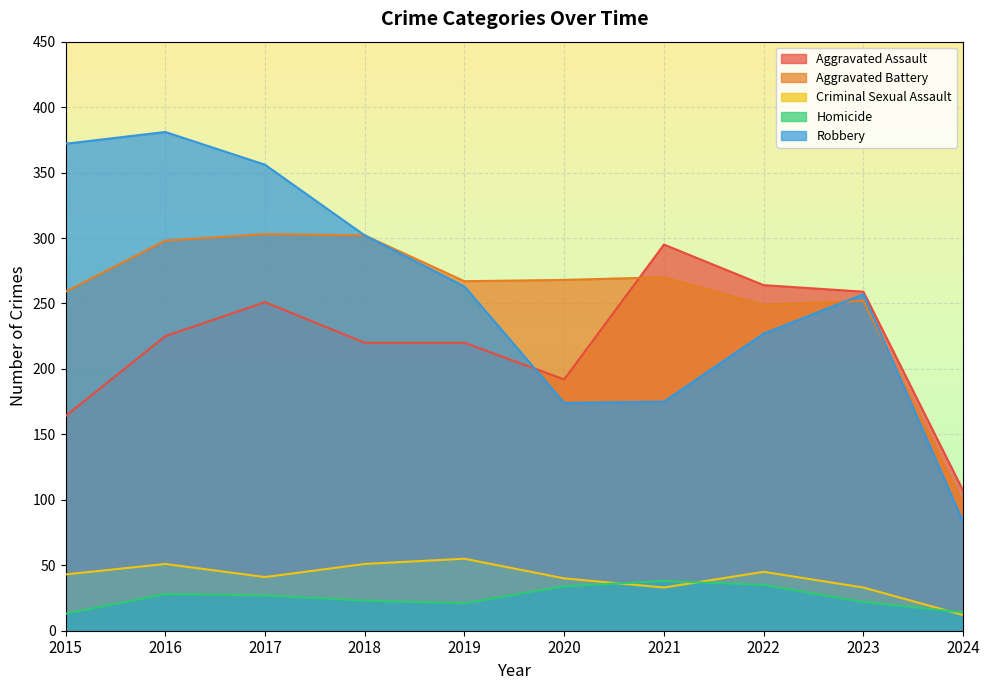

What is the value of the Aggravated Battery point at the 10th from the left?

97